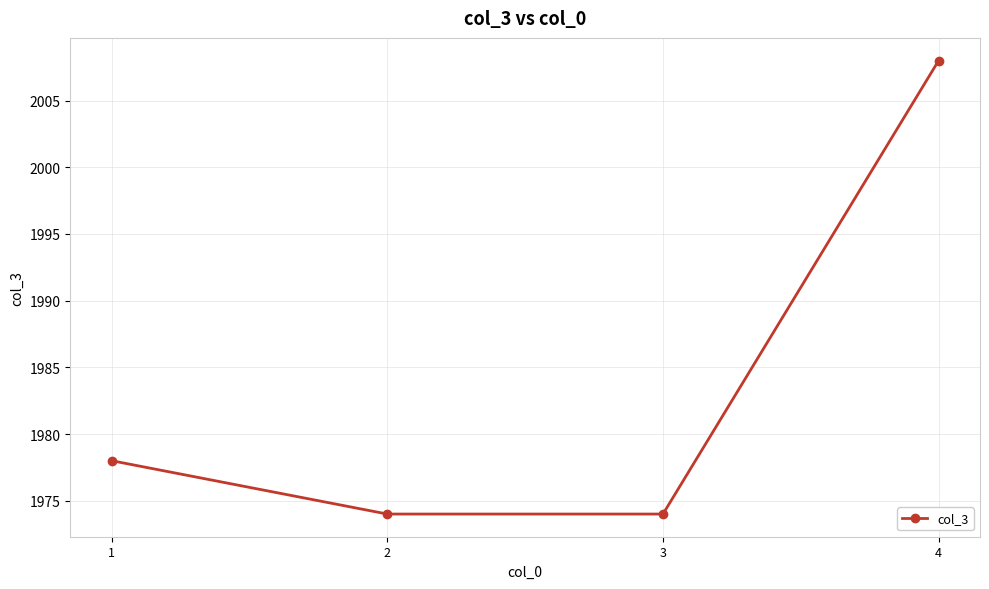

Which label corresponds to the largest value in the chart?

4